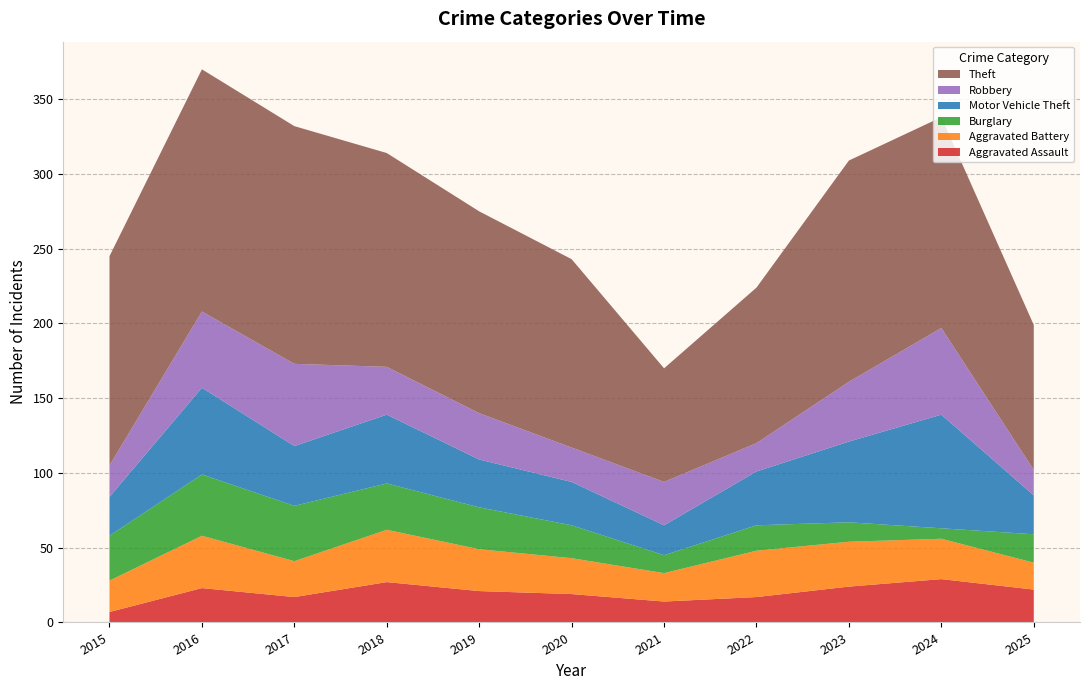

Reading right to left, extract all data points from this chart.

Aggravated Assault: 22	29	24	17	14	19	21	27	17	23	7
Aggravated Battery: 18	27	30	31	19	24	28	35	24	35	21
Burglary: 19	7	13	17	12	22	28	31	37	41	30
Motor Vehicle Theft: 26	76	54	36	20	29	32	46	40	58	26
Robbery: 17	58	40	19	29	23	31	32	55	51	21
Theft: 97	141	148	104	76	126	135	143	159	162	140